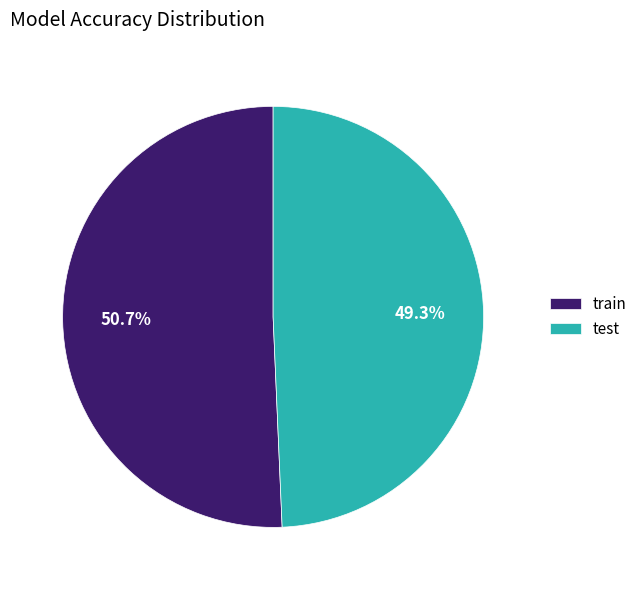

Does test represent more than half of the total?

No